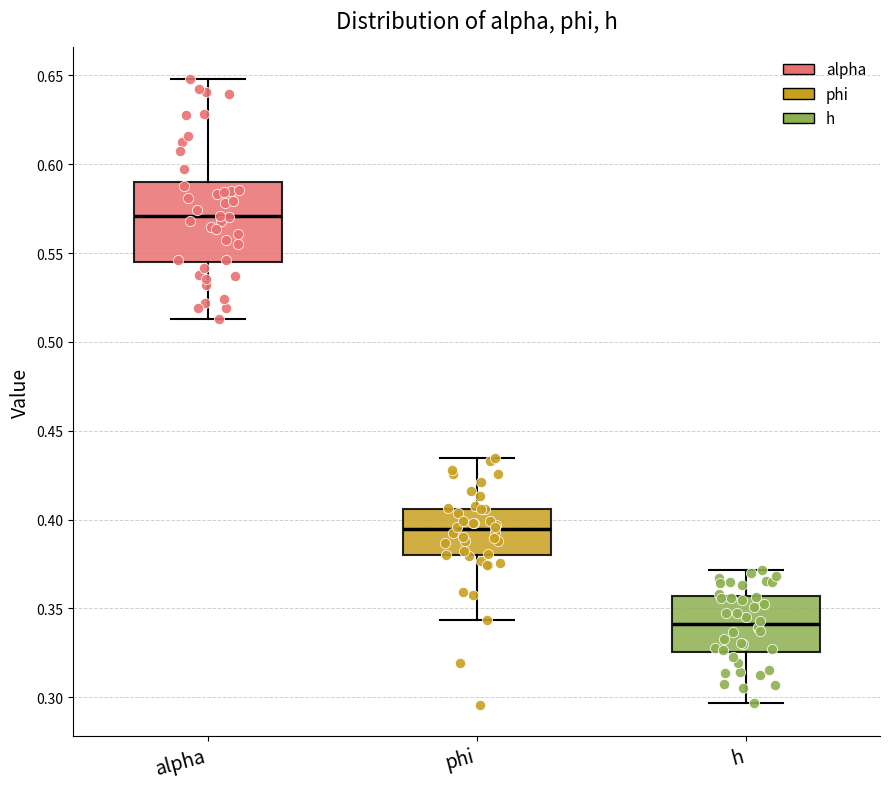

Comparing the boxes themselves (not the whiskers), which one is the tallest?

alpha